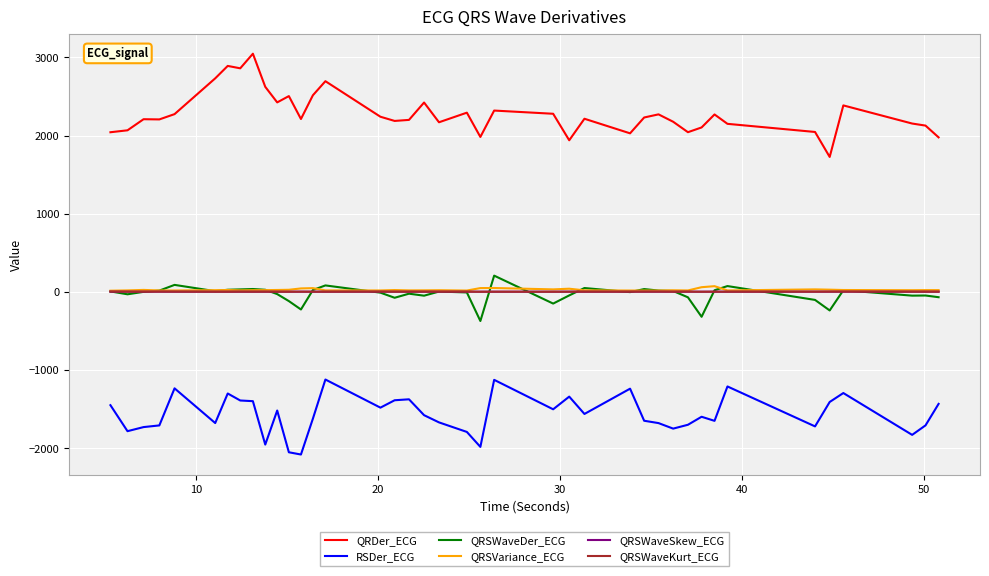

True or false: RSDer_ECG and QRSWaveSkew_ECG intersect in this chart.

False